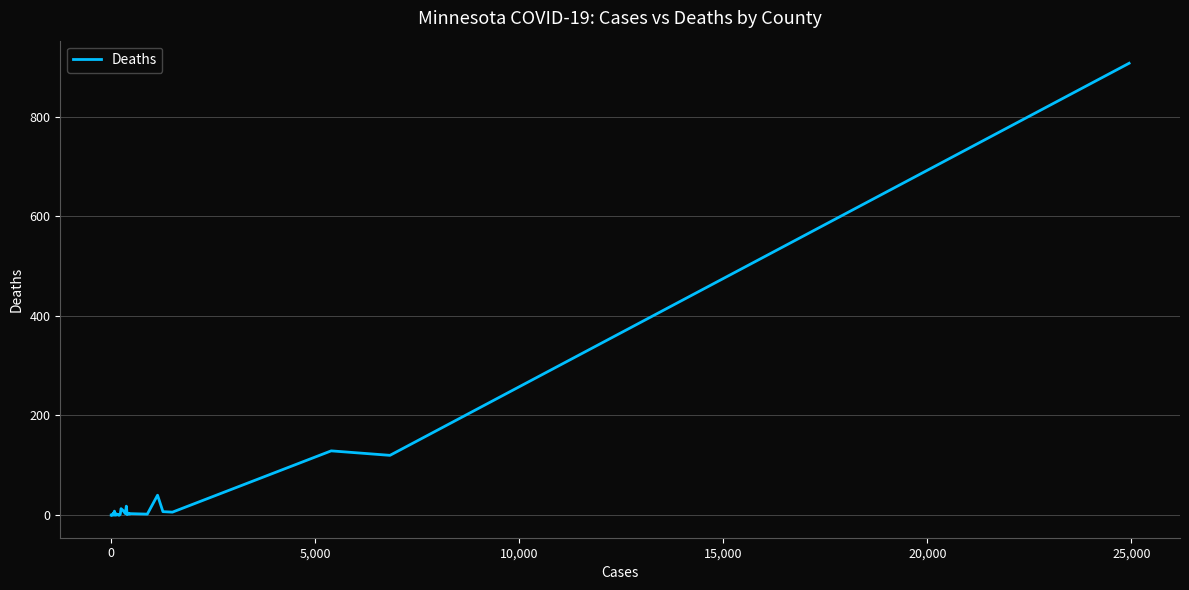

Reading left to right, transcribe all the data shown in this chart.

0	0	1	0	0	0	0	0	4	1	8	0	0	3	1	3	0	2	1	0	1	0	0	1	2	13	9	3	18	1	3	2	3	2	40	7	6	129	120	907